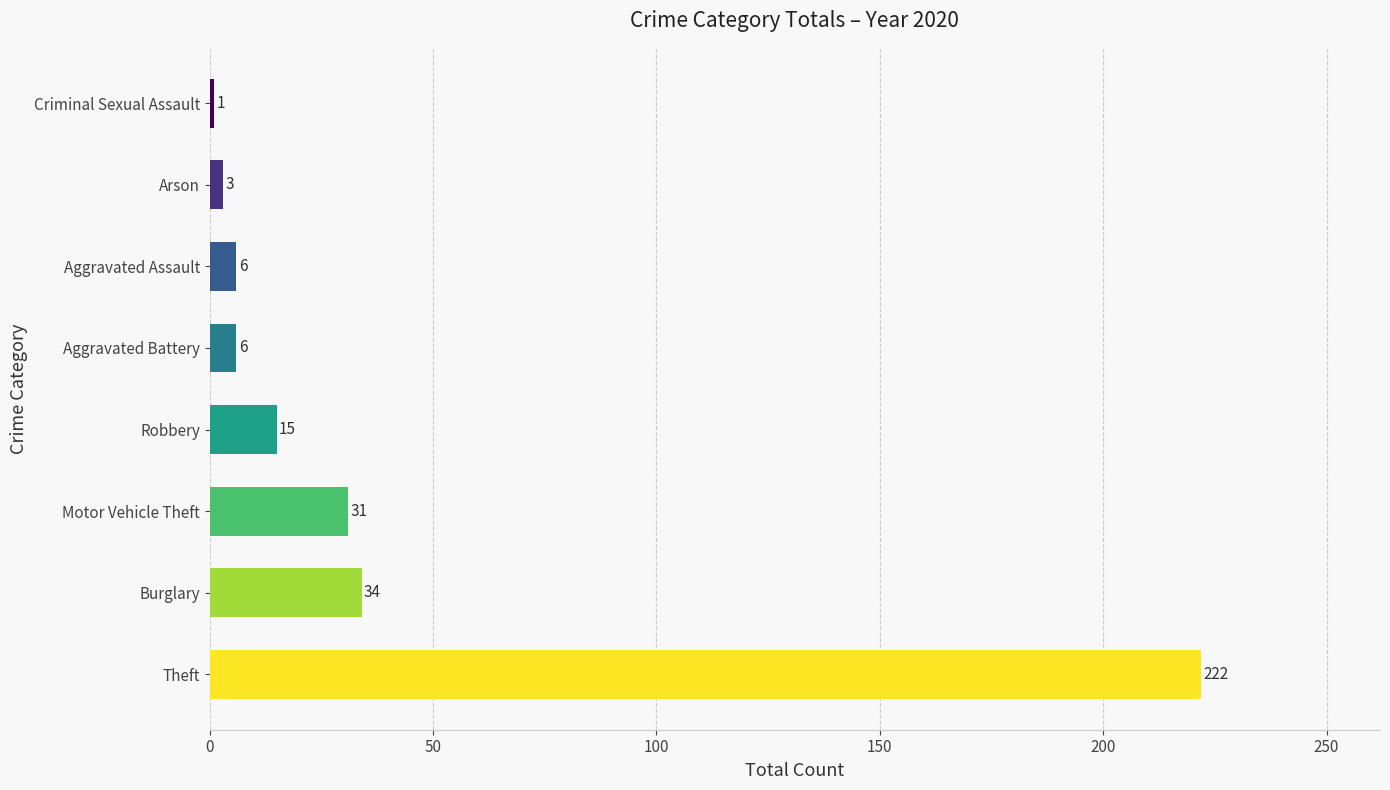

What is the ratio of the value at Arson to the value at Criminal Sexual Assault?

3.0